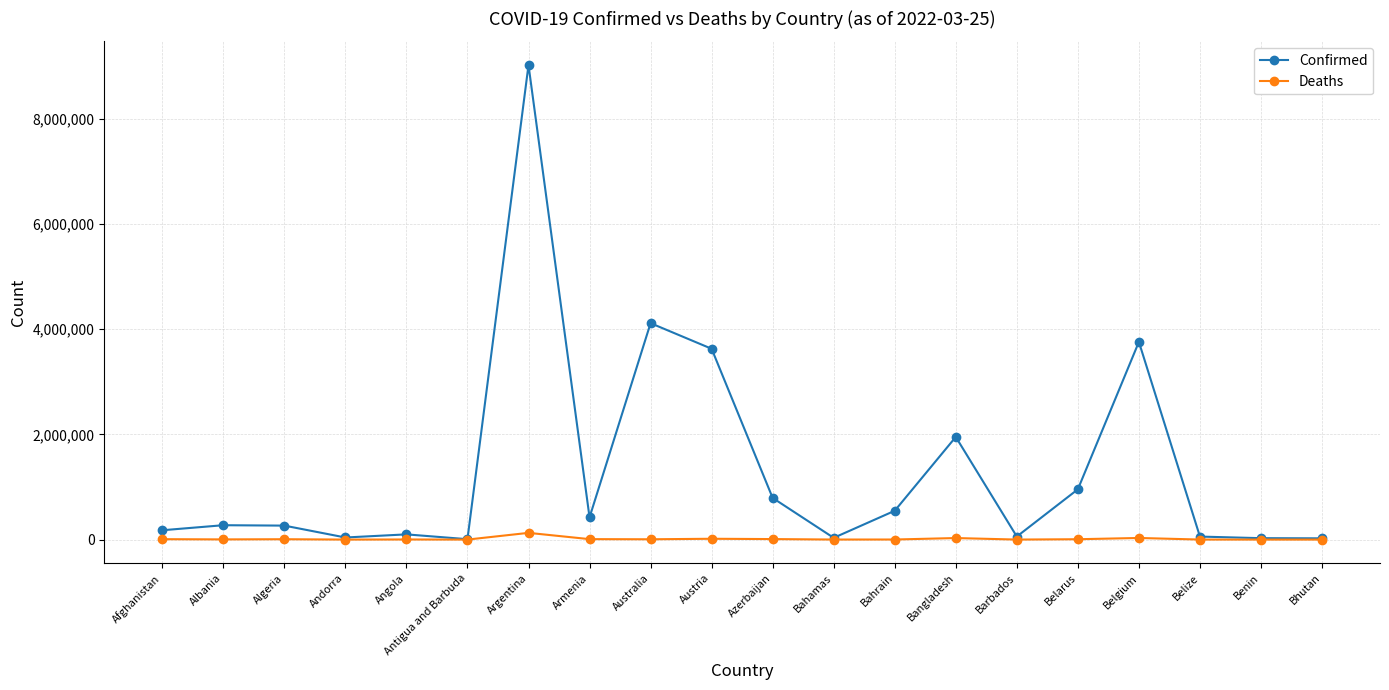

What is the lowest value of the Deaths series?

9